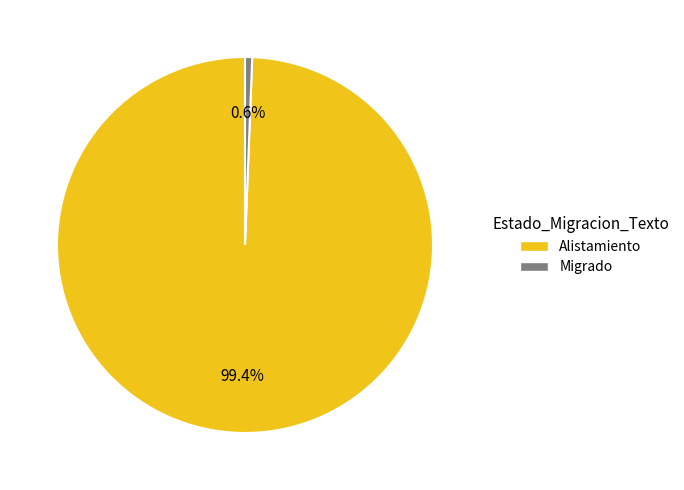

Which has a higher value, Migrado or Alistamiento?

Alistamiento